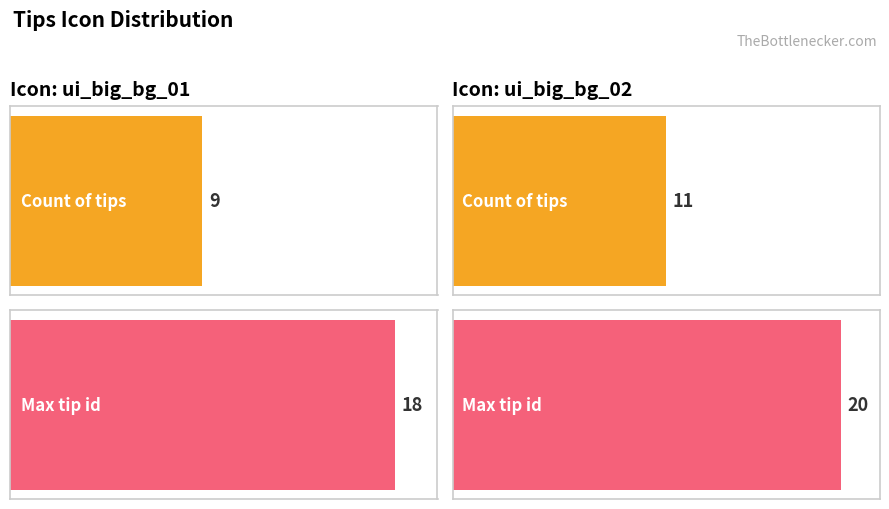

How many groups of bars are there?

2